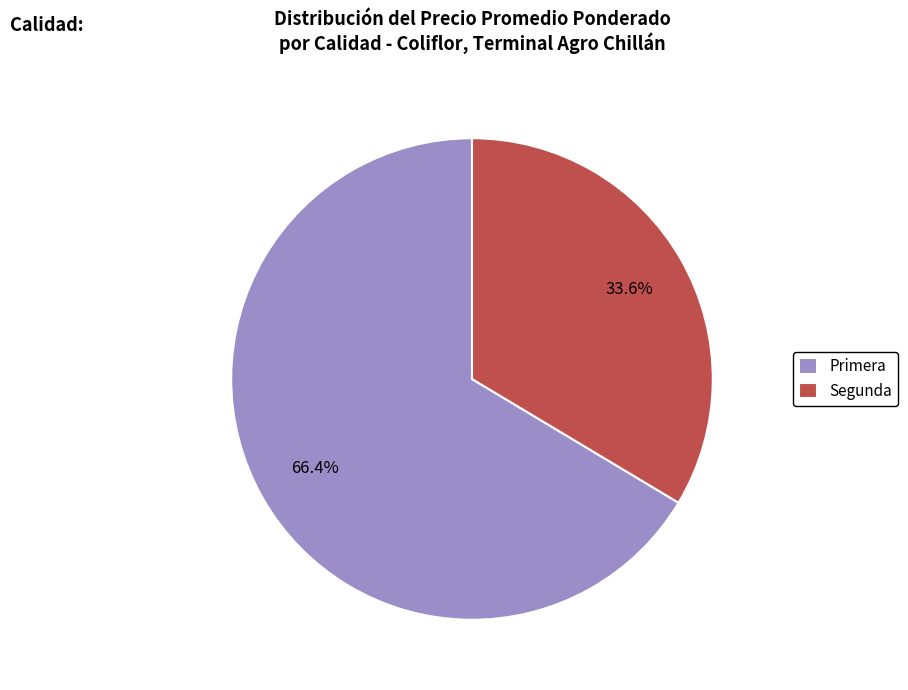

How many slices are in this pie chart?

2